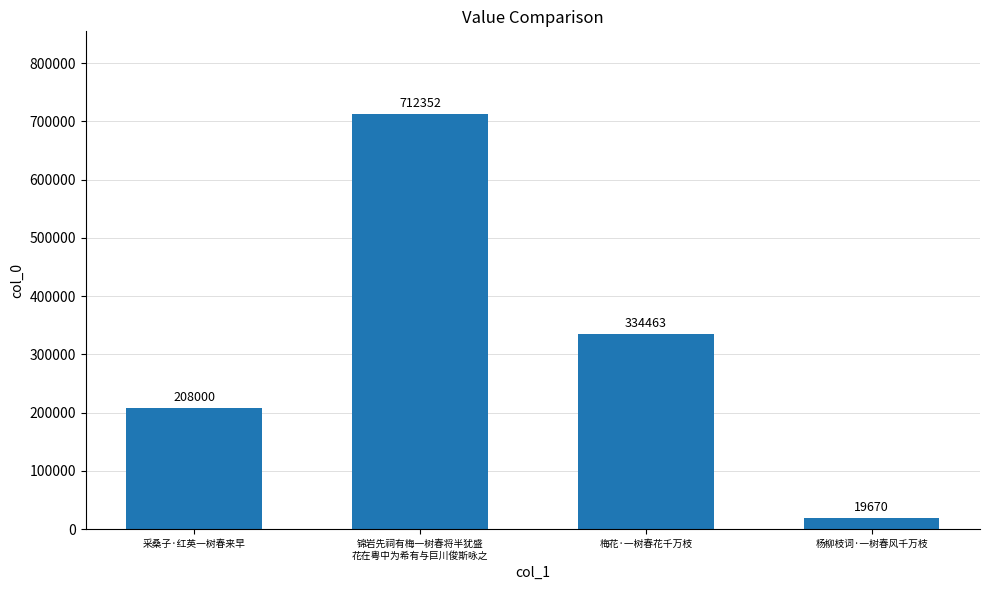

List the labels in order of value, smallest first.

杨柳枝词·一树春风千万枝, 采桑子·红英一树春来早, 梅花·一树春花千万枝, 锦岩先祠有梅一树春将半犹盛
花在粤中为希有与巨川俊斯咏之